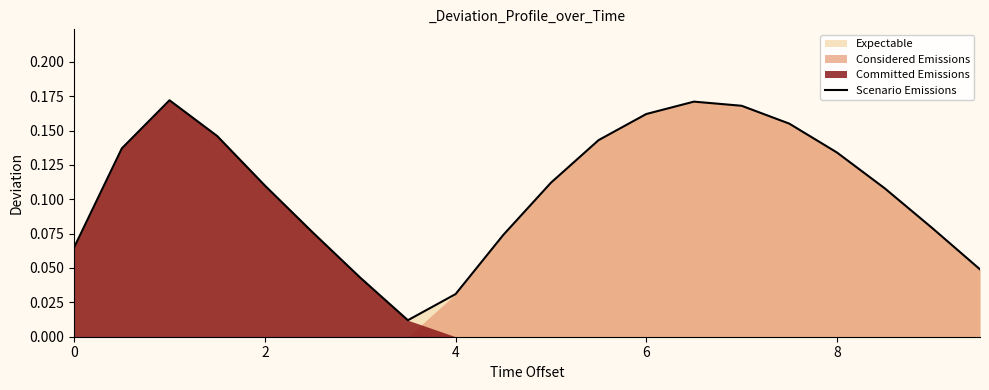

The chart shows a value of 0.1 at 17. True or false?

False